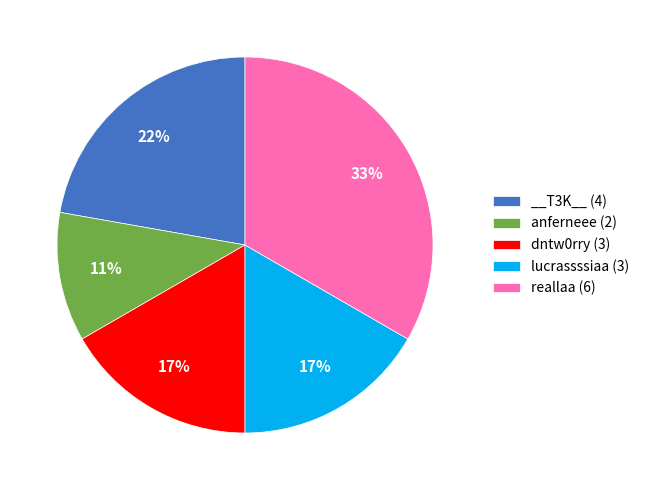

Which category has the smallest portion of the pie?

anferneee (2)